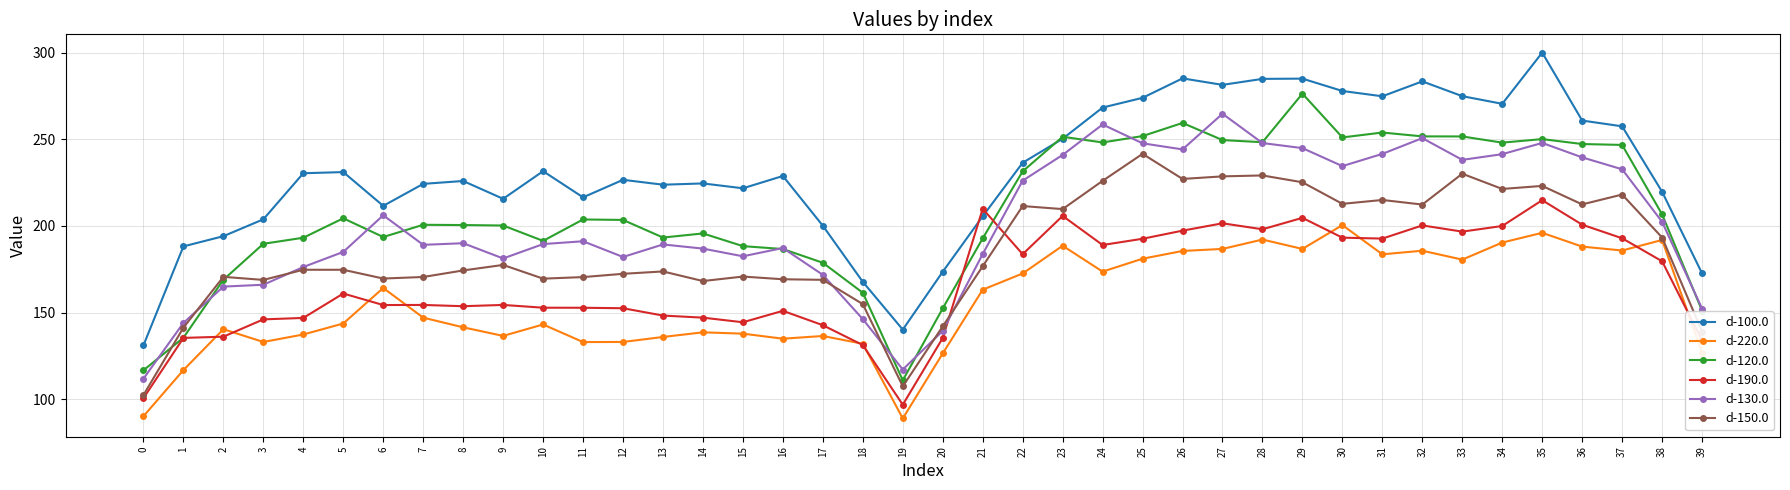

What is the difference between the d-120.0 values at 24 and 26?

11.3